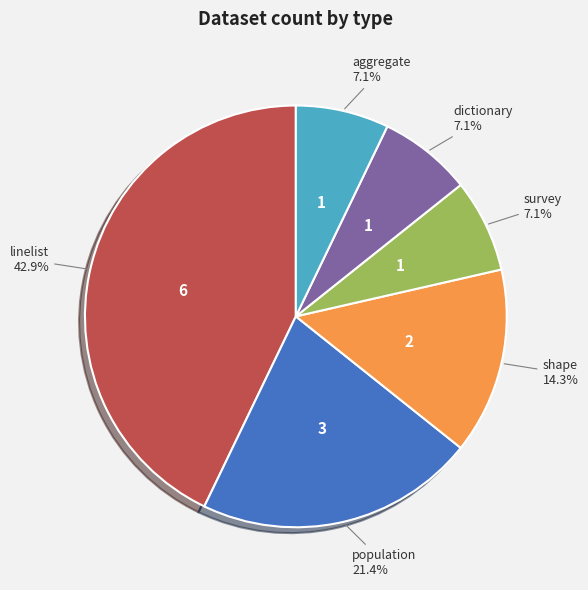

Is there any slice that represents more than half of the pie?

No